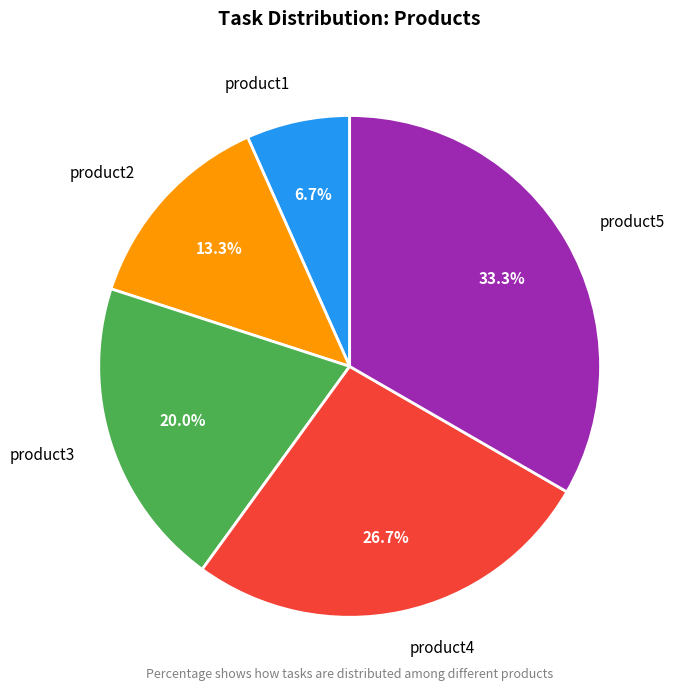

What percentage do product4 and product5 together represent?

60.0%